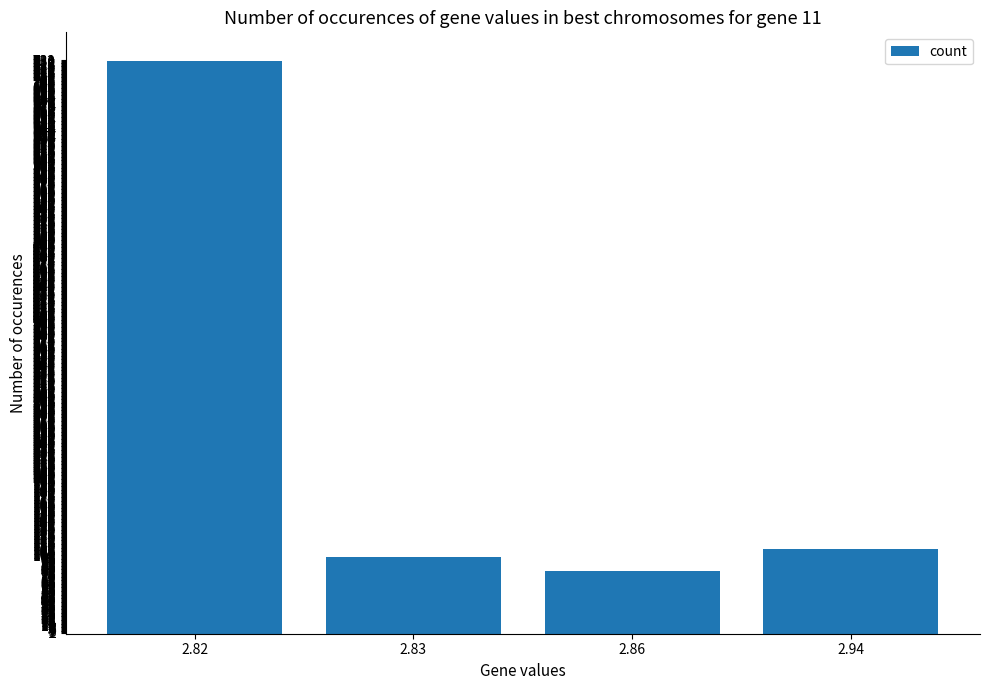

Which category has the highest value across all series?

2.82